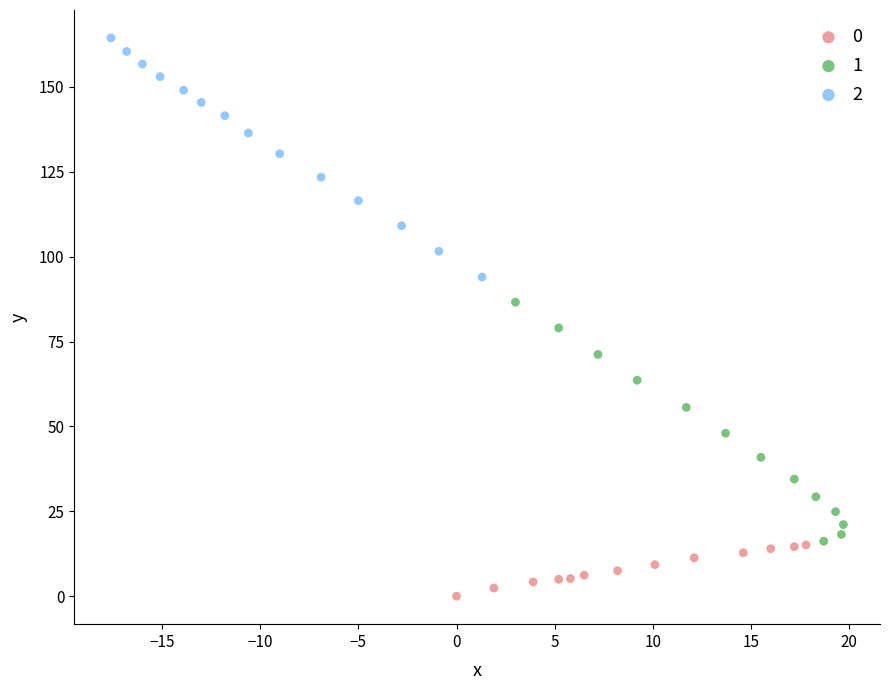

What are all the series names shown in the legend?

0, 1, 2